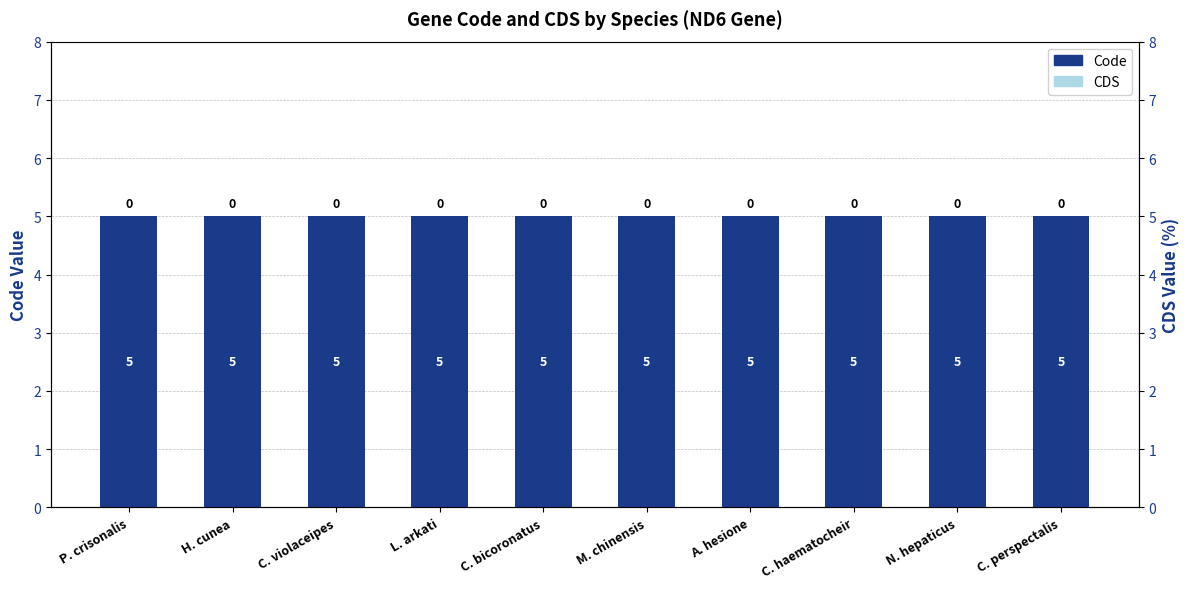

What are all the series names shown in the legend?

Code, CDS